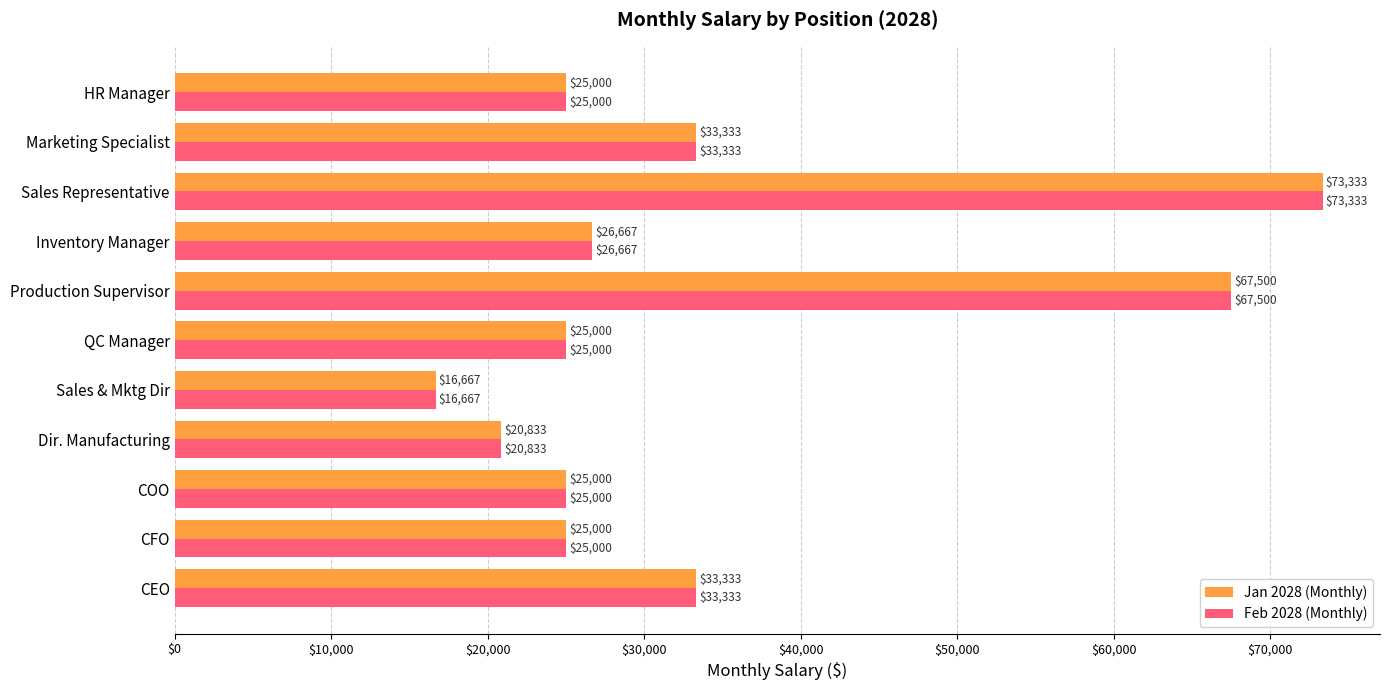

What is the difference between the maximum and second lowest values in the Feb 2028 (Monthly) series?

52500.0